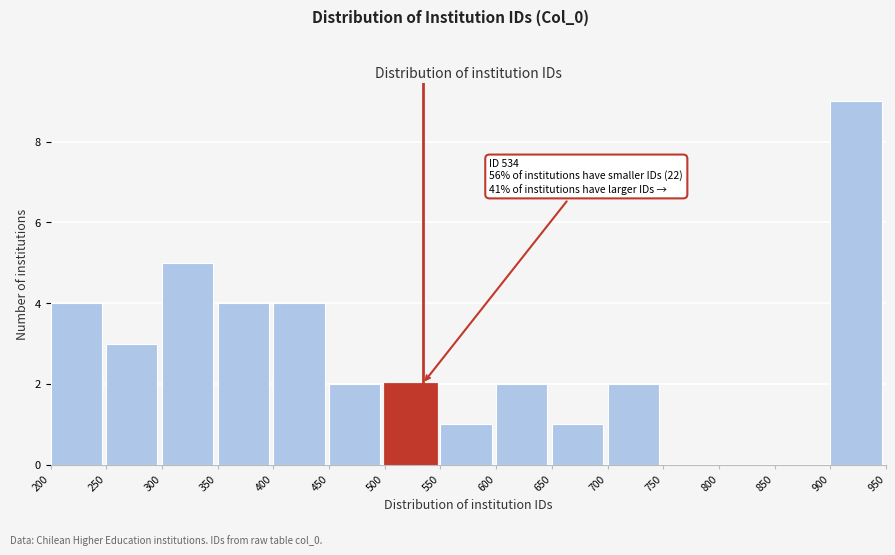

Over which range of the x-axis is the bar tallest?

900 to 950